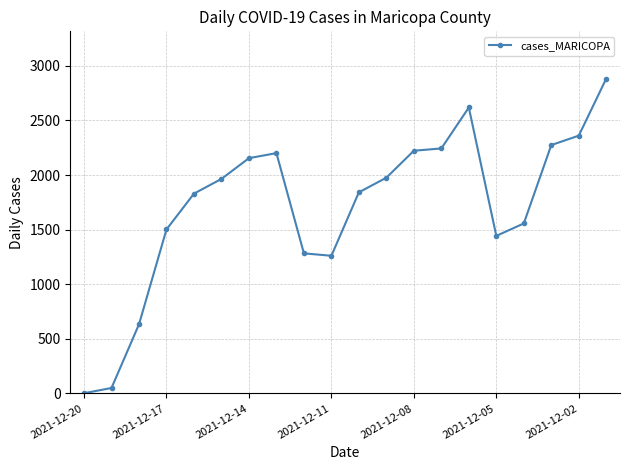

What is the greatest value displayed?

2884